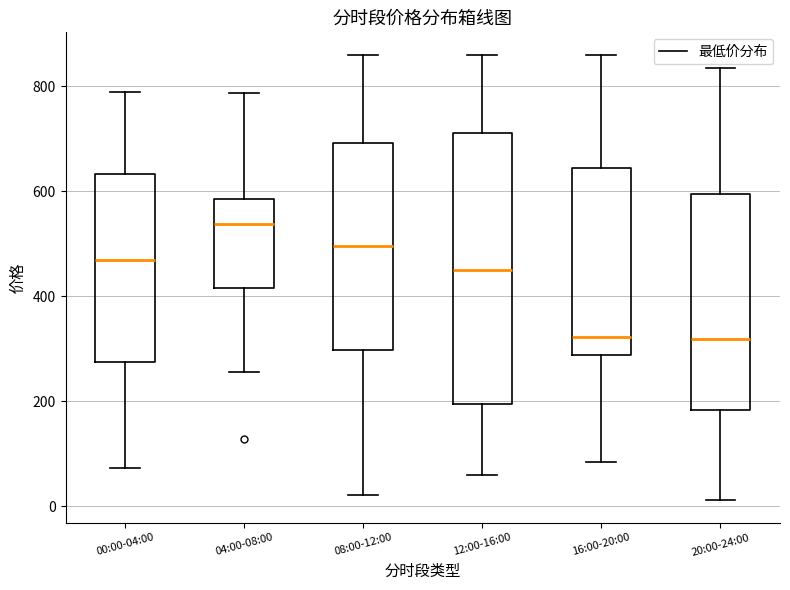

Reading left to right, read every box against the y-axis: the position of its median line, the range the box covers, and the ends of its whiskers. The values are not printed on the chart, so give them approximately, as read against the axis.

00:00-04:00: median 460, box 280 to 640, whiskers 80 to 780
04:00-08:00: median 540, box 420 to 580, whiskers 260 to 780
08:00-12:00: median 500, box 300 to 700, whiskers 20 to 860
12:00-16:00: median 440, box 200 to 700, whiskers 60 to 860
16:00-20:00: median 320, box 280 to 640, whiskers 80 to 860
20:00-24:00: median 320, box 180 to 600, whiskers 20 to 840